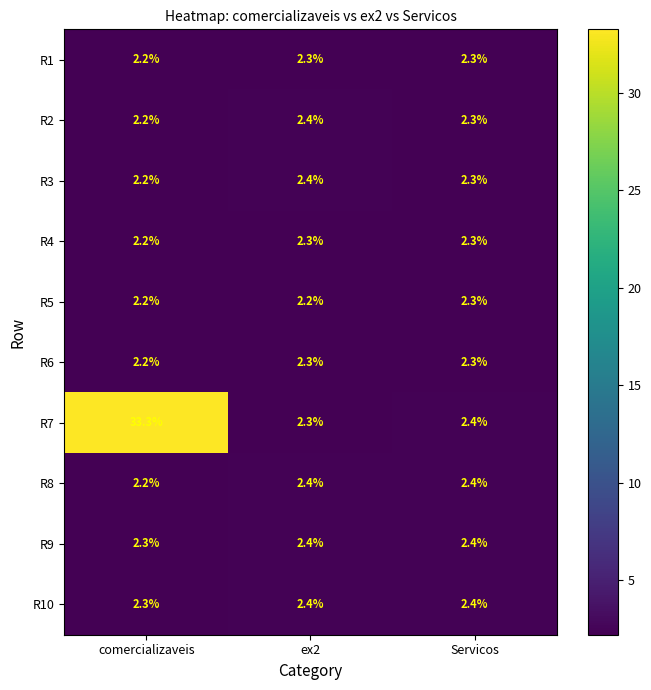

How many series are shown in this chart?

10